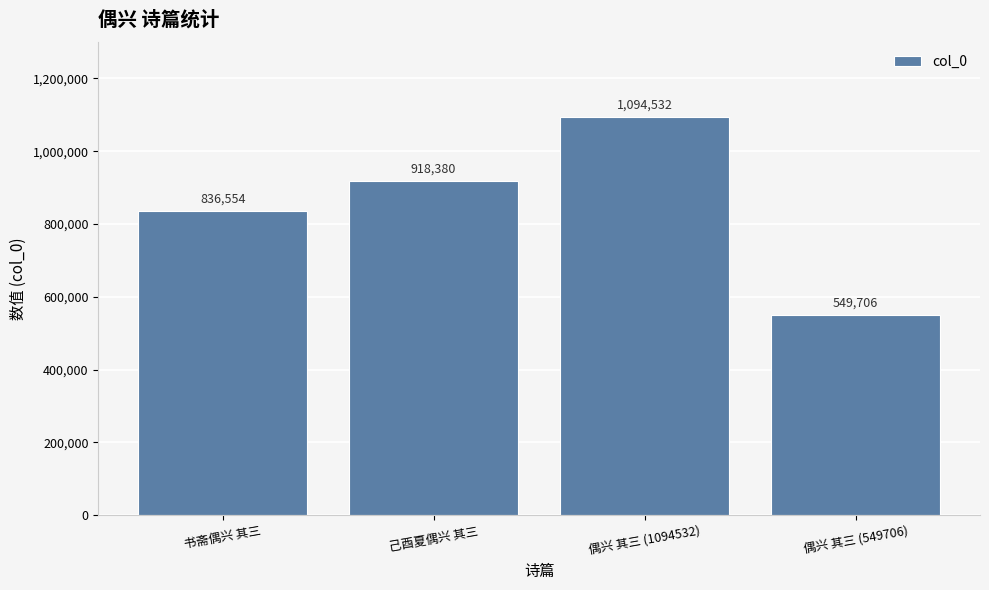

Reading left to right, extract all data points from this chart.

836554	918380	1094532	549706